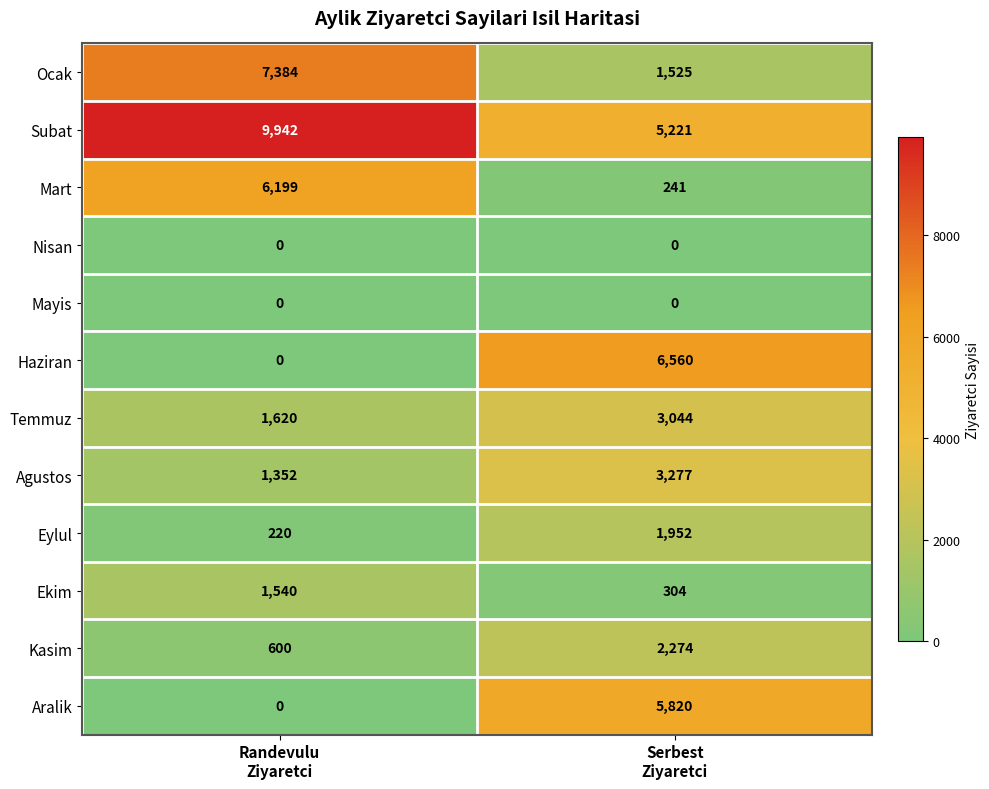

What is the average value of the Subat series?

7582